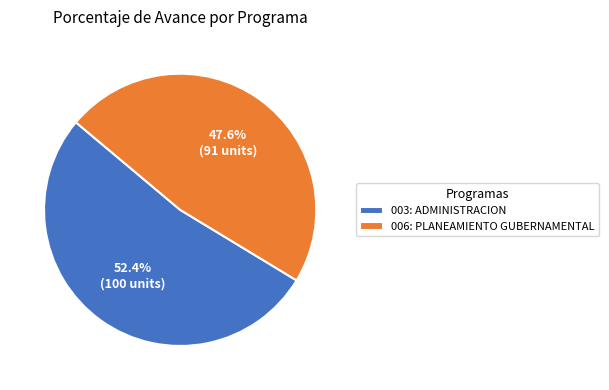

Which slice is the smallest?

006: PLANEAMIENTO GUBERNAMENTAL